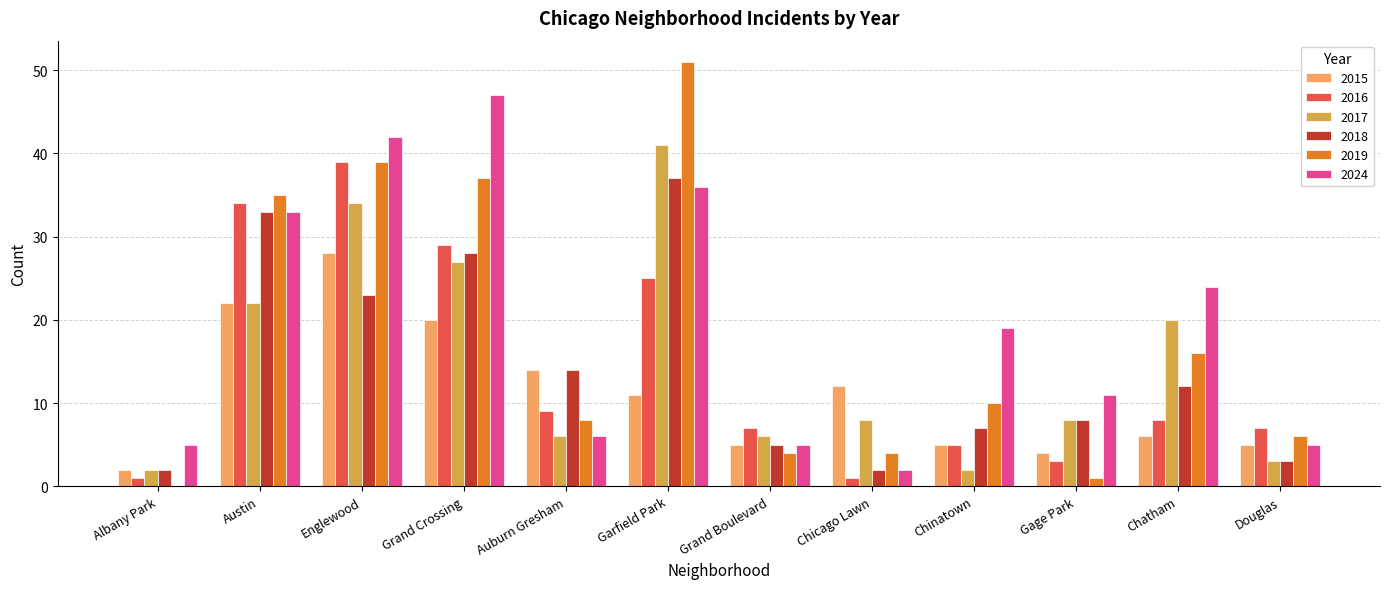

Where does the 2019 series first go above 10?

Austin